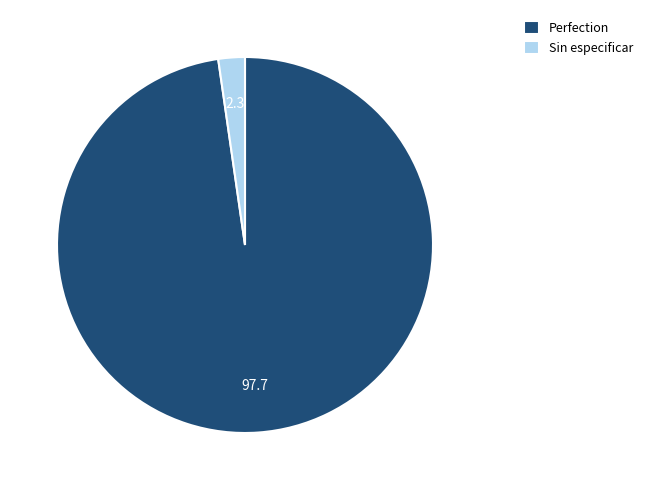

Which category has the biggest portion of the pie?

Perfection